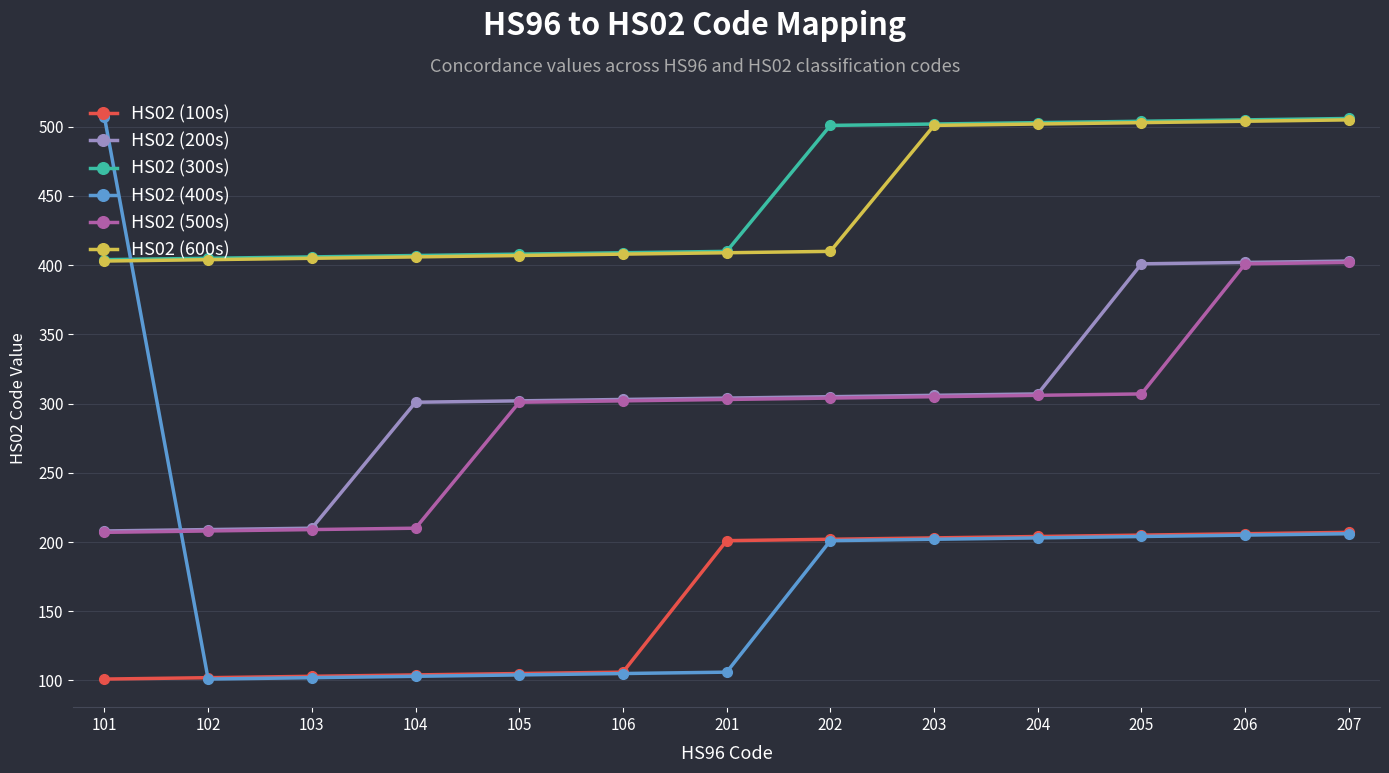

Which series has the largest total across all categories?

HS02 (300s)